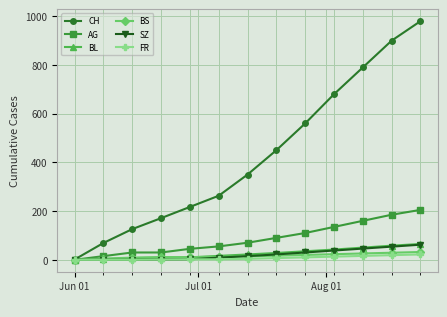

Which series has the largest total across all categories?

CH